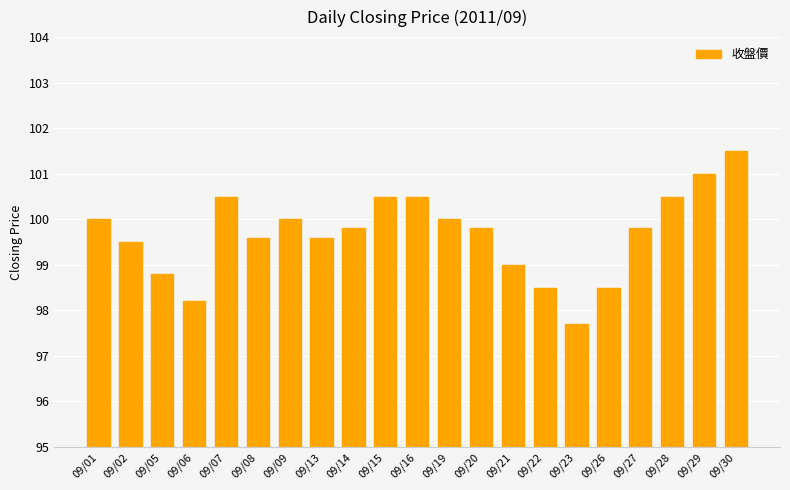

Reading left to right, list all the values displayed in this chart.

100.0	99.5	98.8	98.2	100.5	99.6	100.0	99.6	99.8	100.5	100.5	100.0	99.8	99.0	98.5	97.7	98.5	99.8	100.5	101.0	101.5